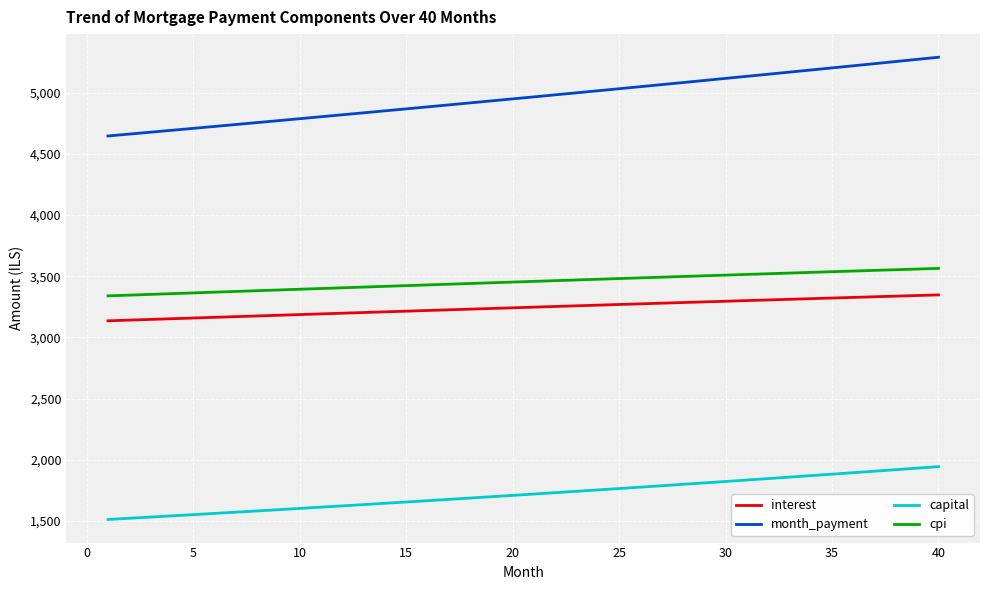

Which series has the widest spread of values?

month_payment